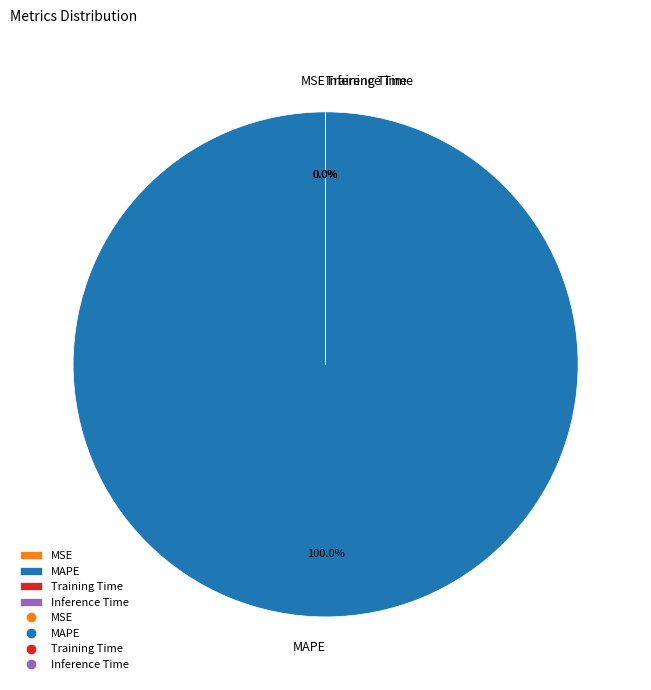

Combined, do MSE and Inference Time account for over 50%?

No